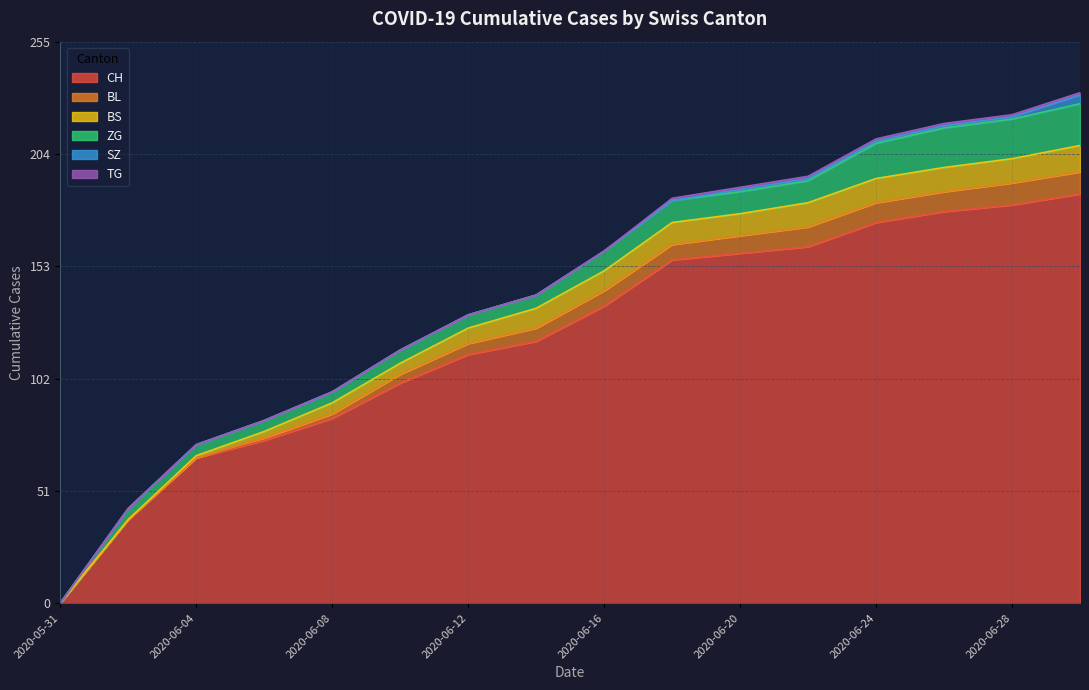

What is the sum of the SZ values at 2020-06-14 and 2020-06-30?

4